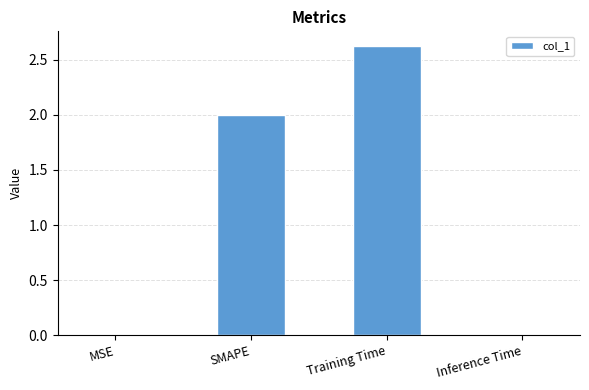

Count the number of categories in the chart.

4